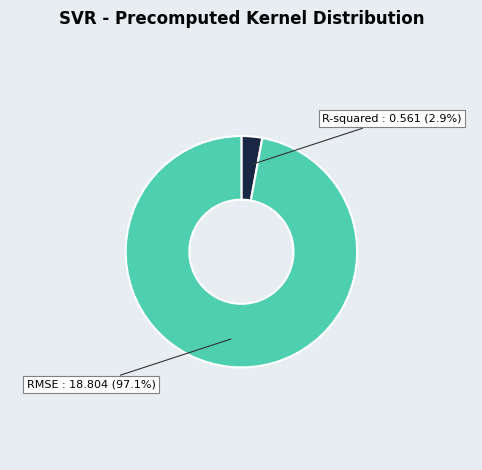

Which slice represents more than half of the pie?

RMSE